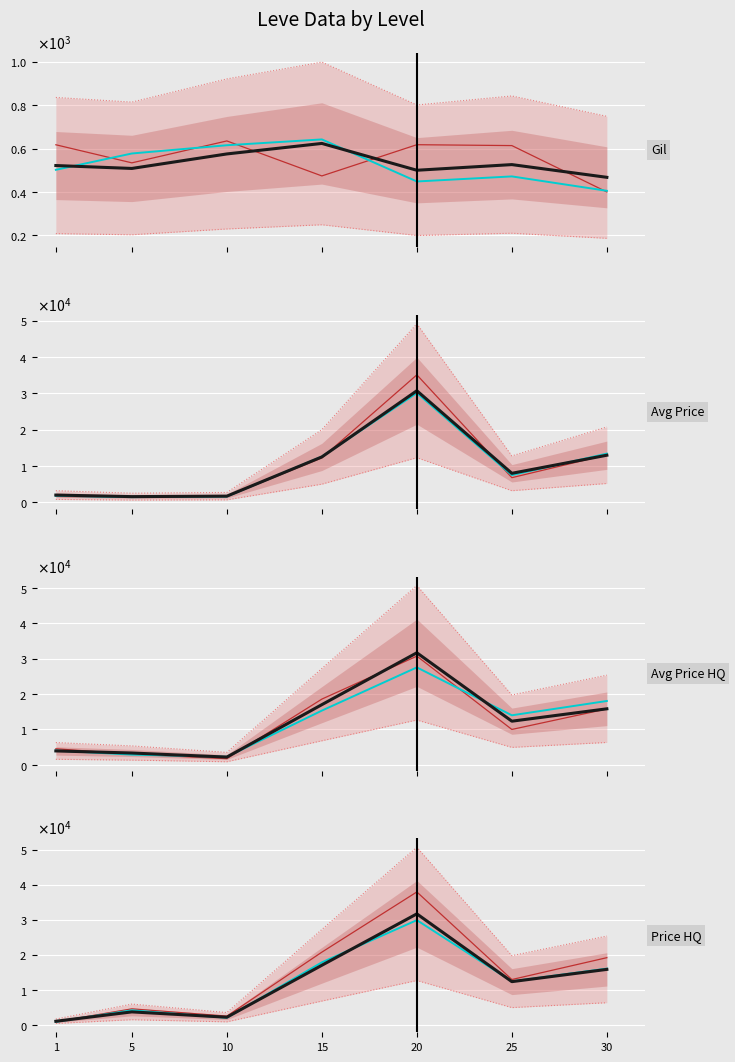

Which series has the largest total across all categories?

median